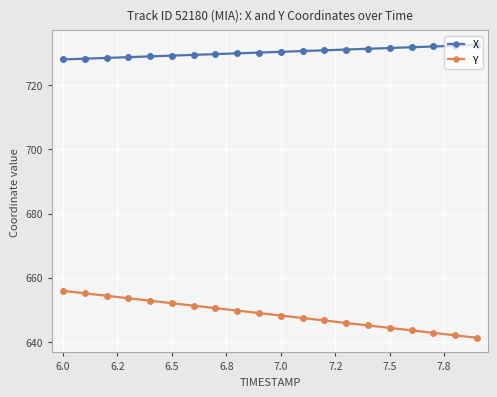

How many lines are shown in the chart?

2